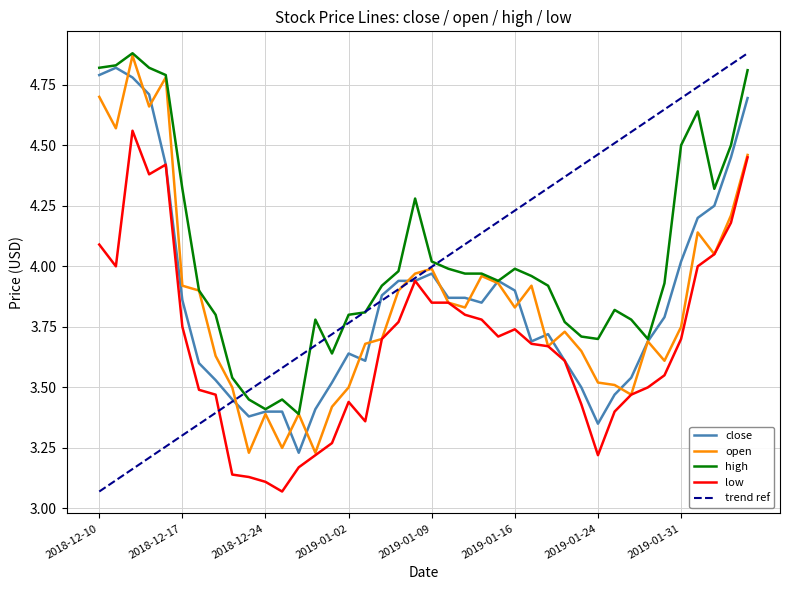

Which series has the widest spread of values?

trend ref